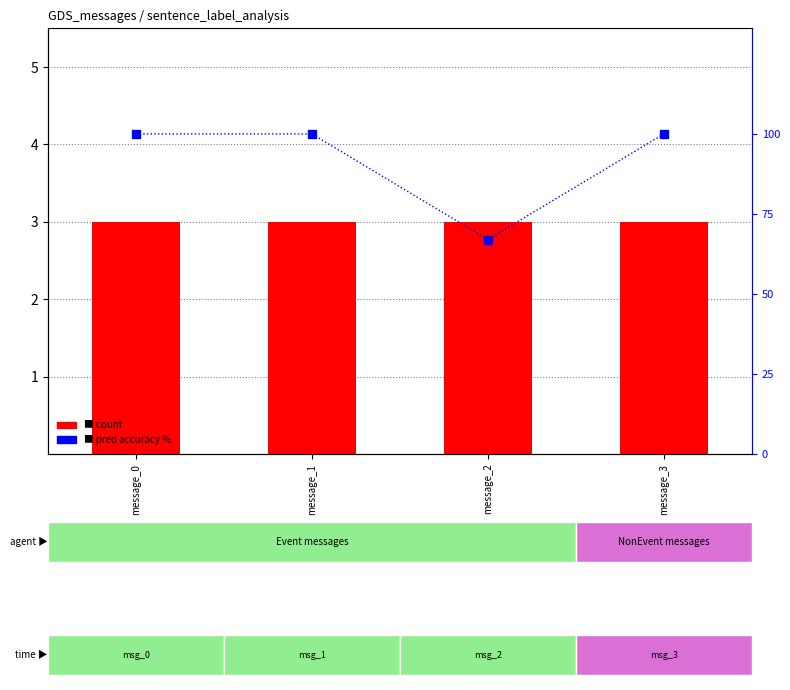

The pred accuracy % series shows 100 at message_1. True or false?

True